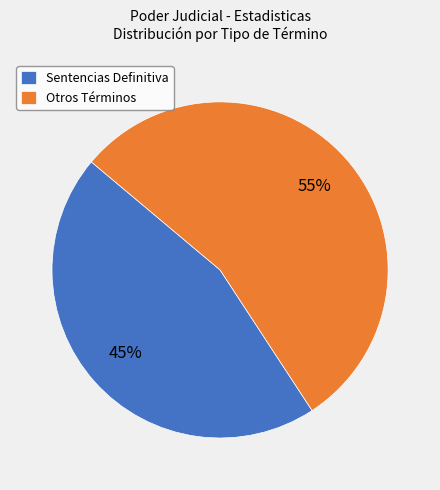

Is it true that Sentencias Definitiva is 59% of the pie?

False